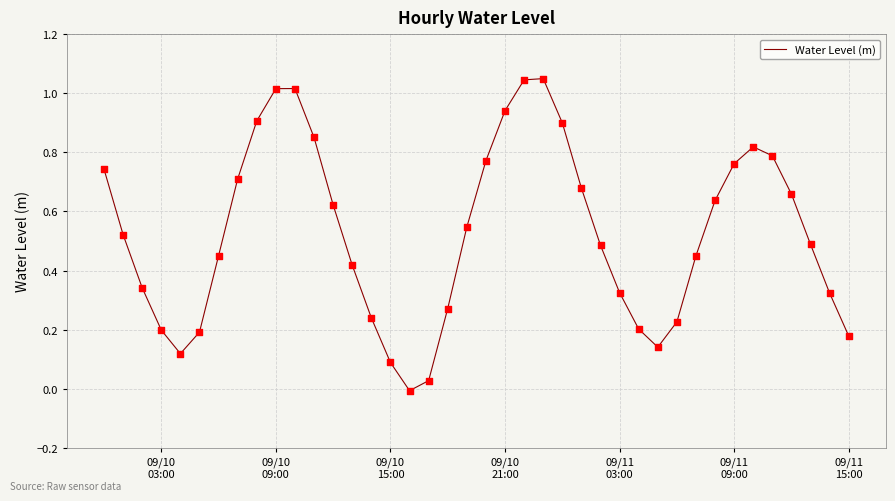

What is the difference between the maximum and minimum values?

1.1